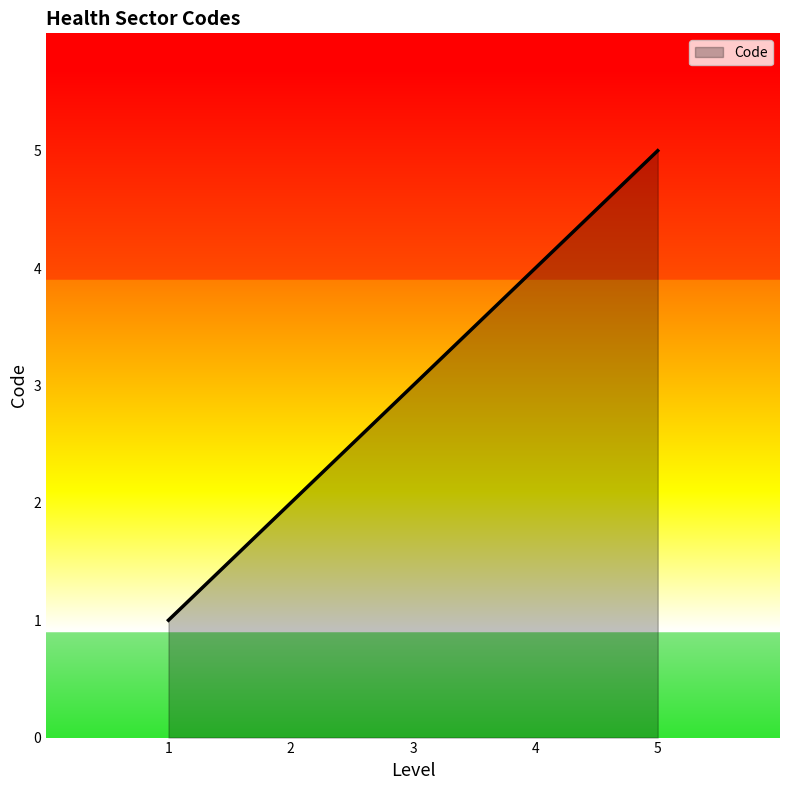

What is the maximum value shown in the chart?

5.0